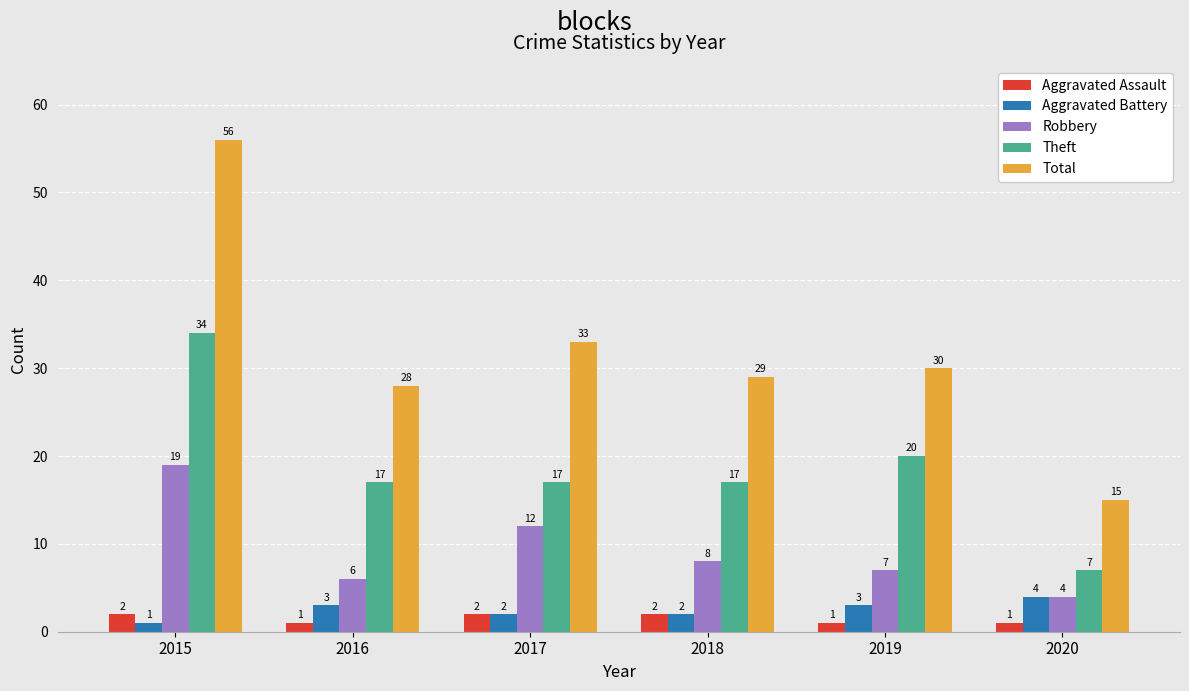

Between 2015 and 2016, which series saw the biggest shift?

Total